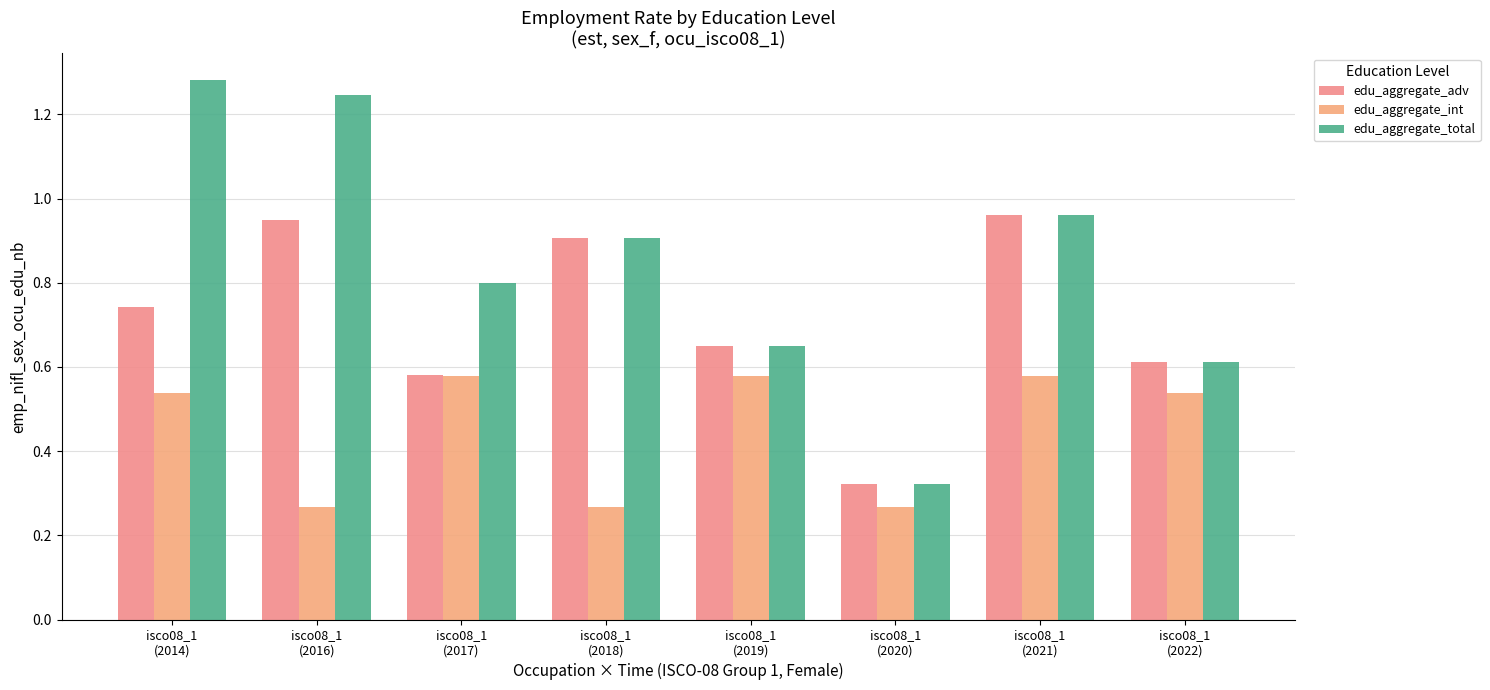

At which category does the chart reach its peak across all series?

isco08_1
(2014)